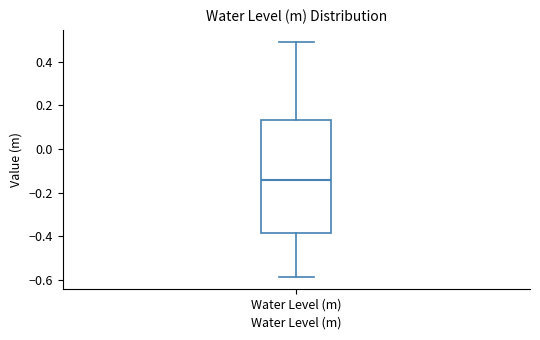

Transcribe this box plot: give where the median line is, the range the box spans, and where the two whiskers end, as read against the y-axis. The values are not printed on the chart, so give them approximately, as read against the axis.

median -0.14, box -0.38 to 0.14, whiskers -0.58 to 0.50